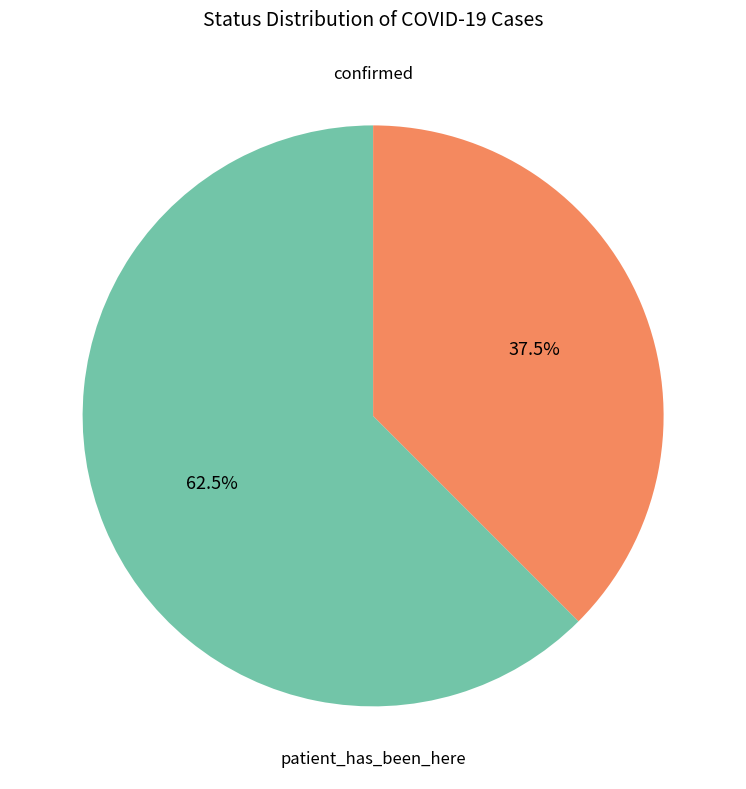

Which category has the biggest portion of the pie?

confirmed